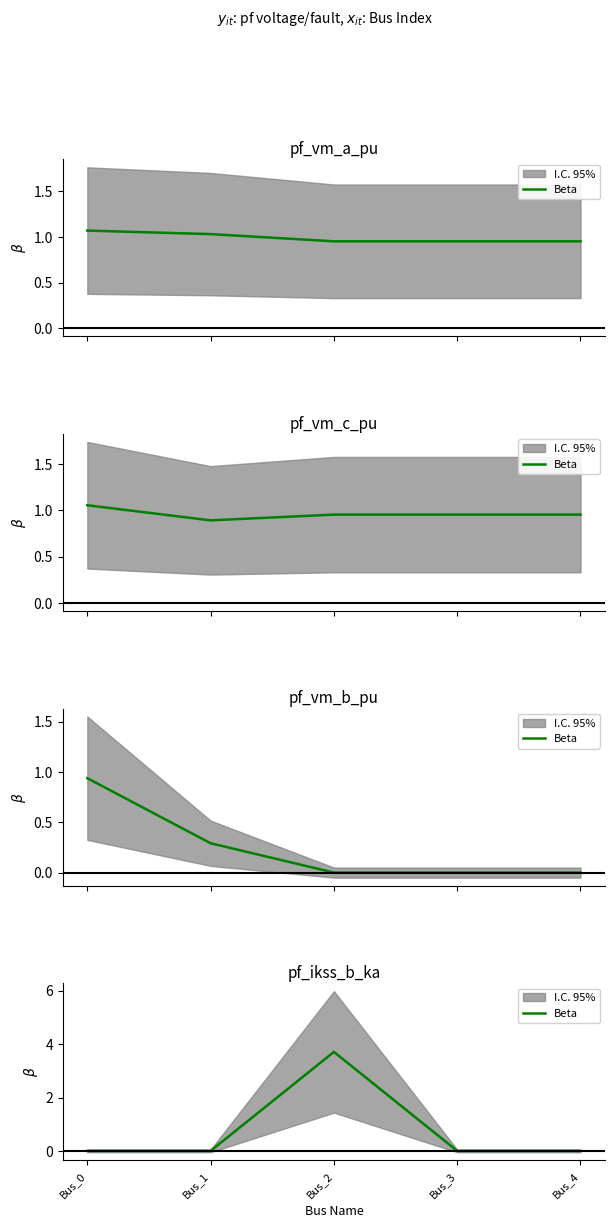

The chart shows a value of 3.7 at Bus_2. True or false?

True